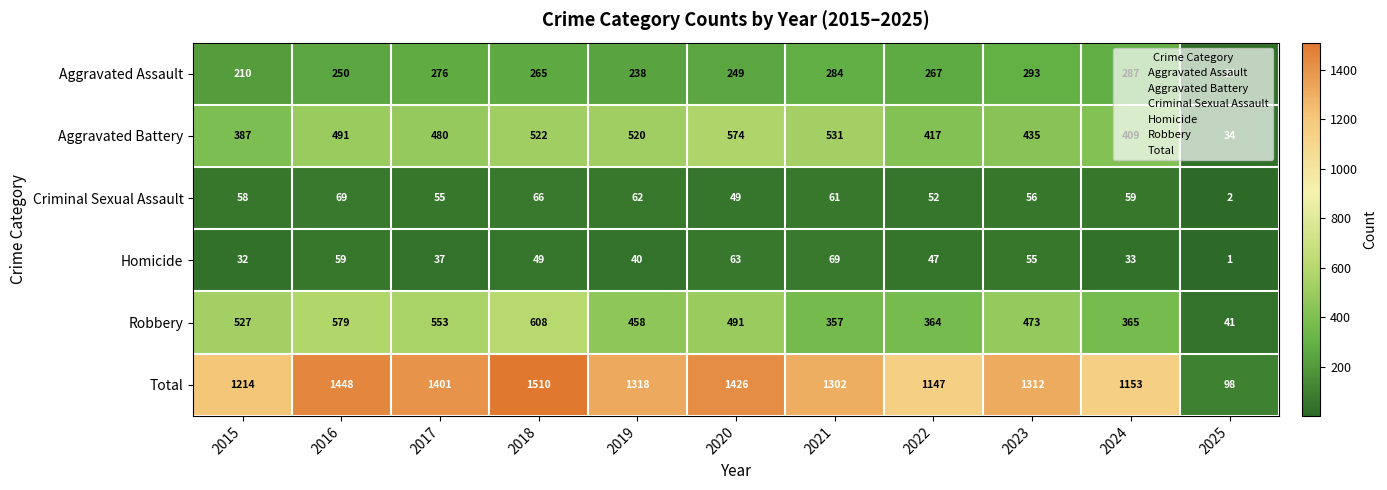

At 2021, list the series in order from largest to smallest.

Total, Aggravated Battery, Robbery, Aggravated Assault, Homicide, Criminal Sexual Assault